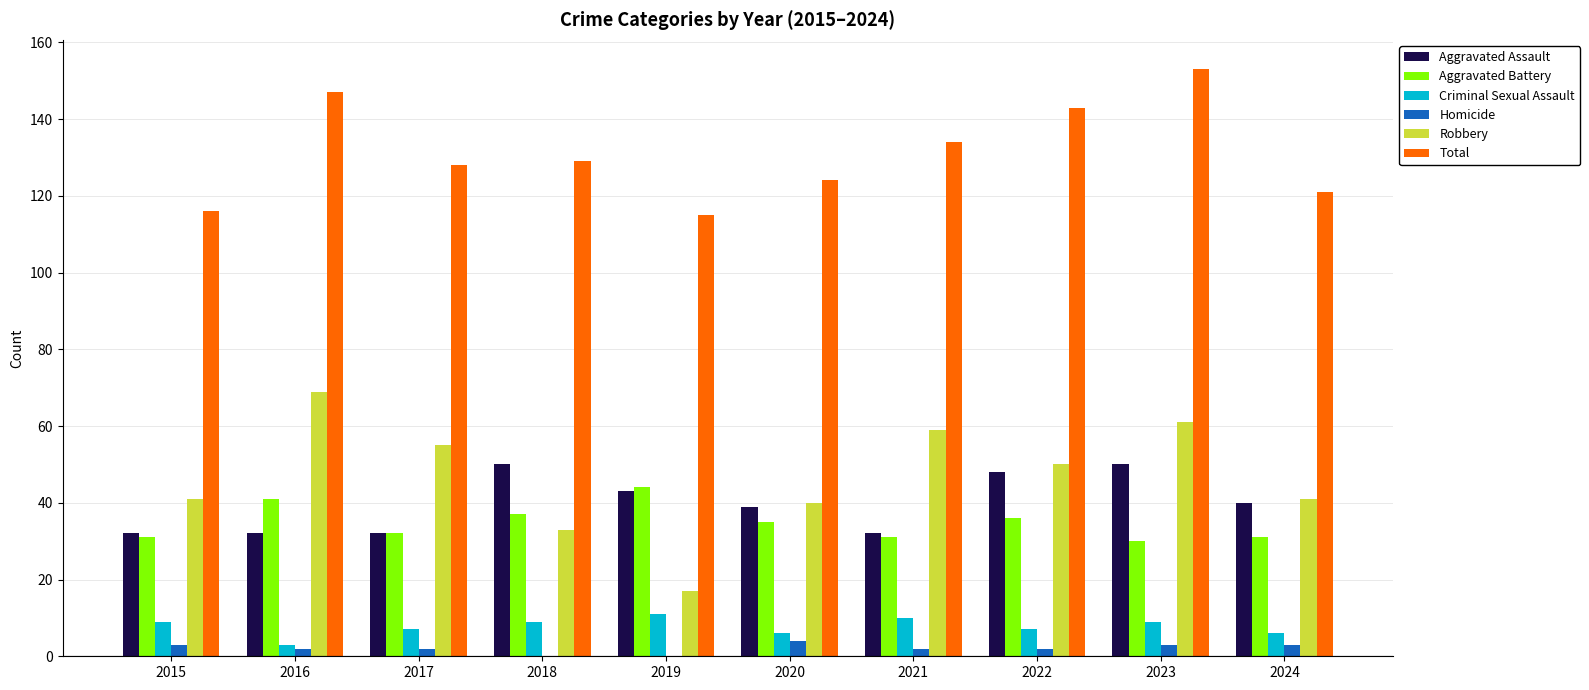

Reading left to right, transcribe all the data shown in this chart.

Aggravated Assault: 32	32	32	50	43	39	32	48	50	40
Aggravated Battery: 31	41	32	37	44	35	31	36	30	31
Criminal Sexual Assault: 9	3	7	9	11	6	10	7	9	6
Homicide: 3	2	2	0	0	4	2	2	3	3
Robbery: 41	69	55	33	17	40	59	50	61	41
Total: 116	147	128	129	115	124	134	143	153	121